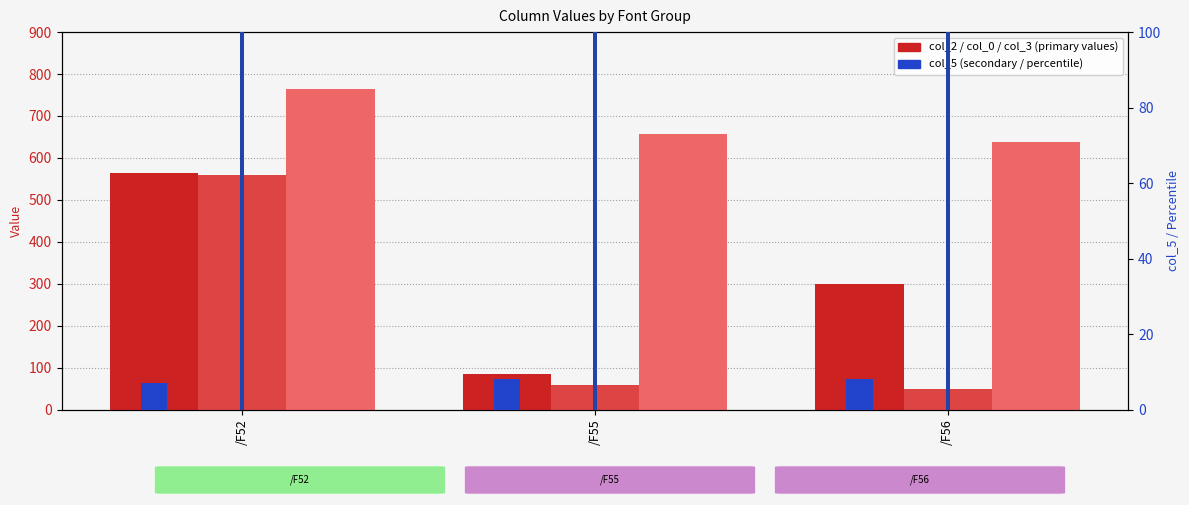

Is the value of col_3 (upper bound) at /F56 greater than the value of col_1 (ref) at /F55?

No